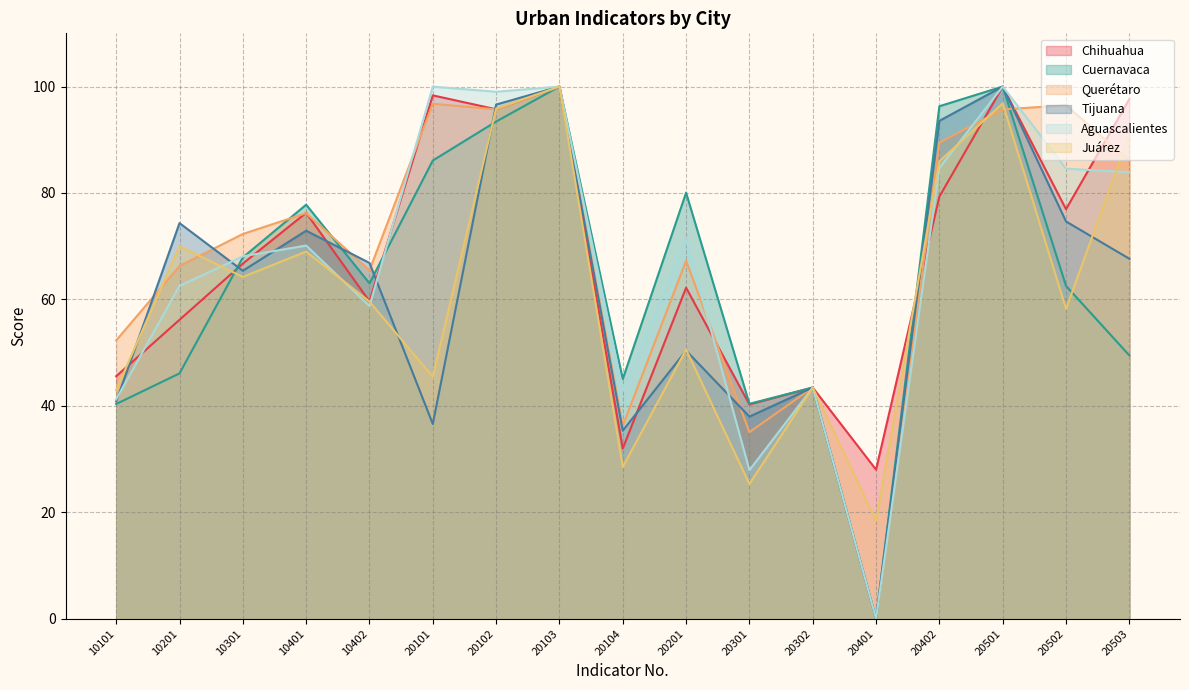

The Tijuana series shows 111.5 at 20503. True or false?

False